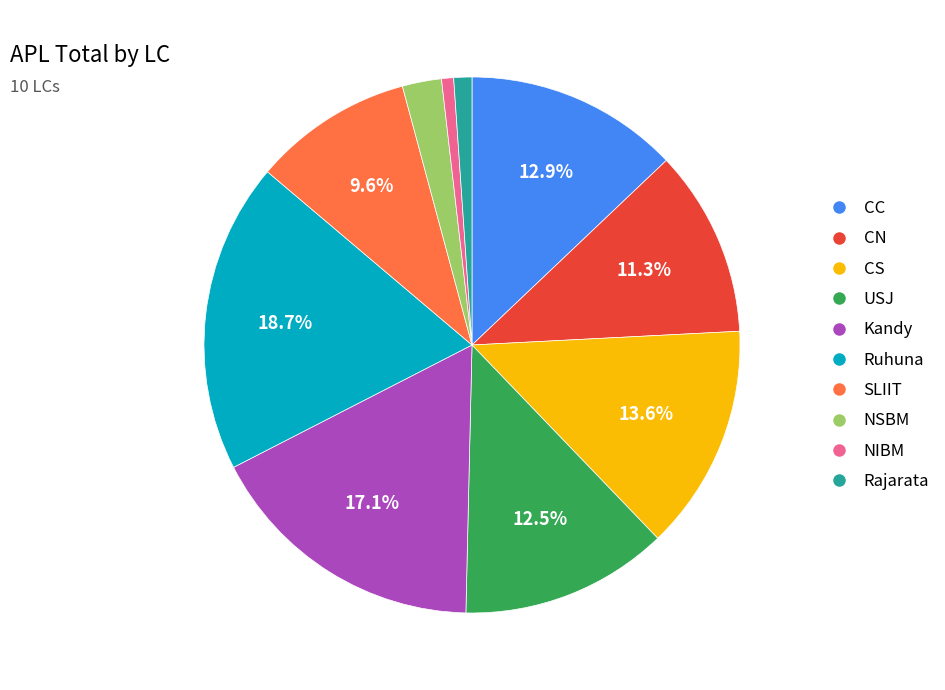

Approximately how many times larger is the value at NSBM compared to Ruhuna?

0.1